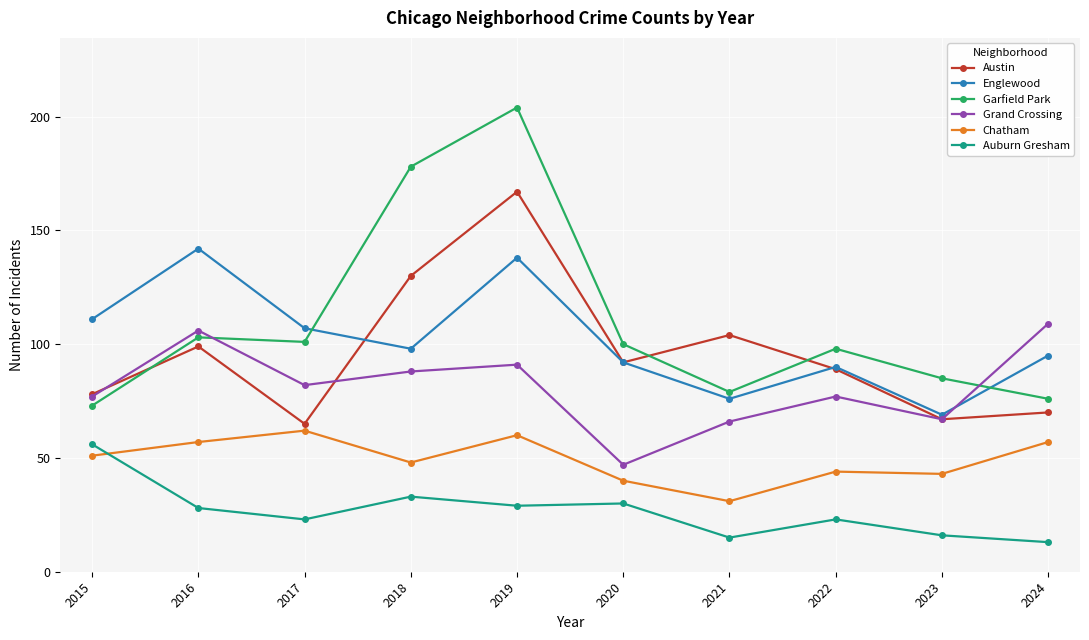

How many times do Grand Crossing and Englewood cross each other?

1